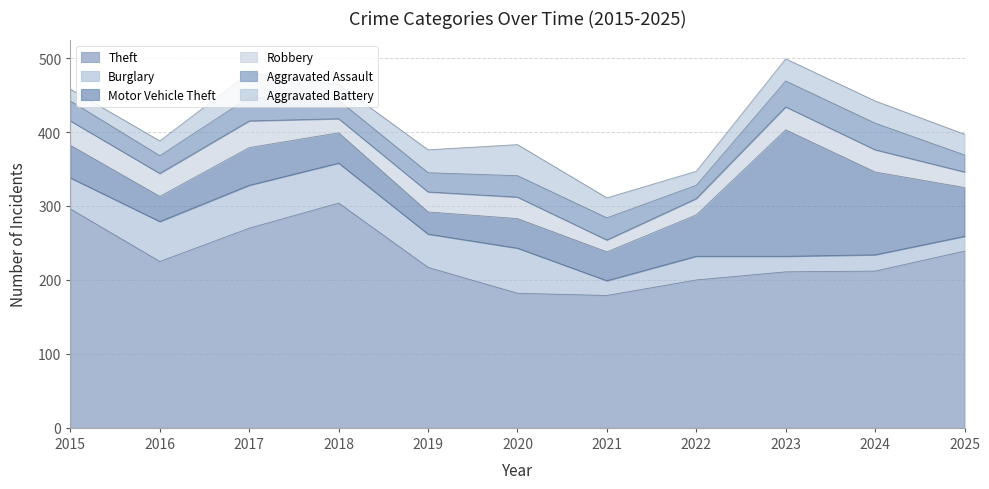

At which label is Burglary closest to 40?

2015